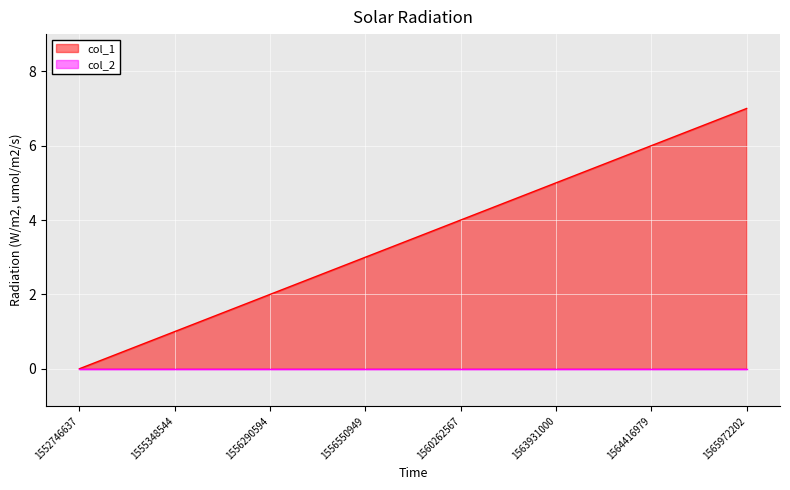

The value at 1564416979 is 6. True or false?

True